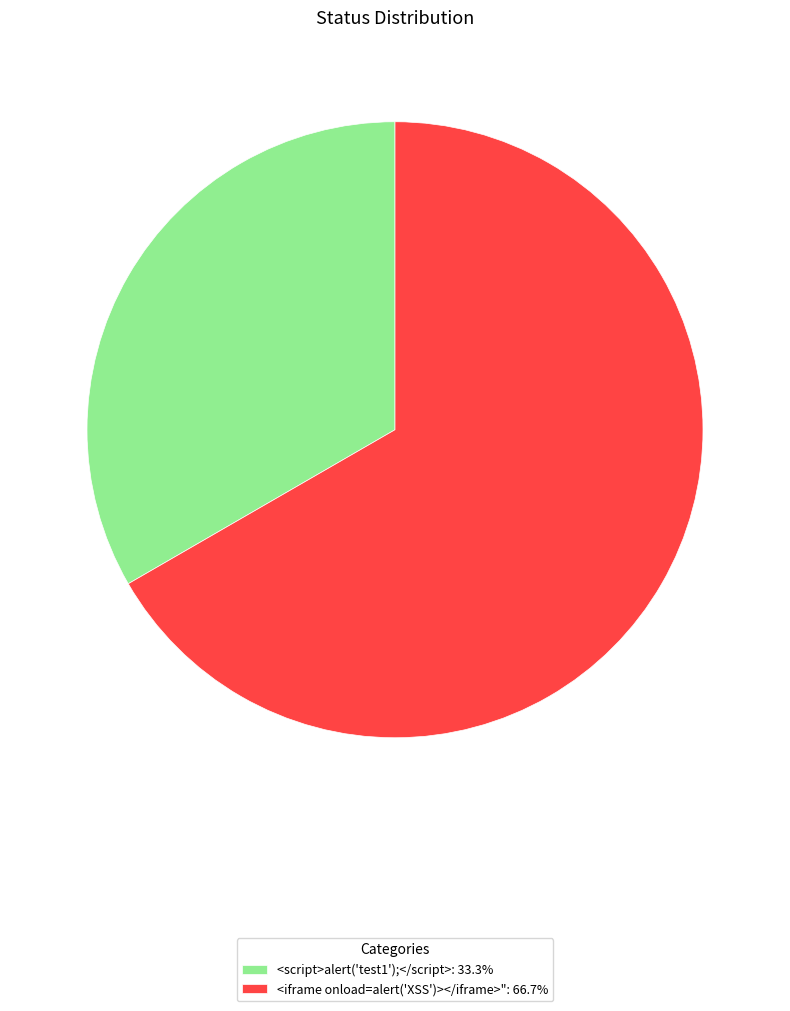

Approximately how many times larger is the value at <iframe onload=alert('XSS')></iframe>": 66.7% compared to <script>alert('test1');</script>: 33.3%?

2.0